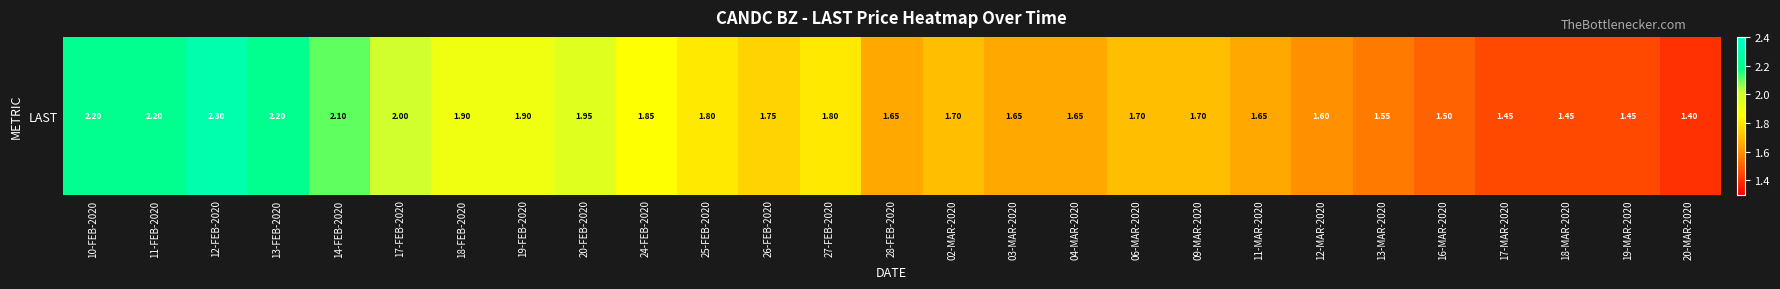

Read the value at 12-MAR-2020.

1.6